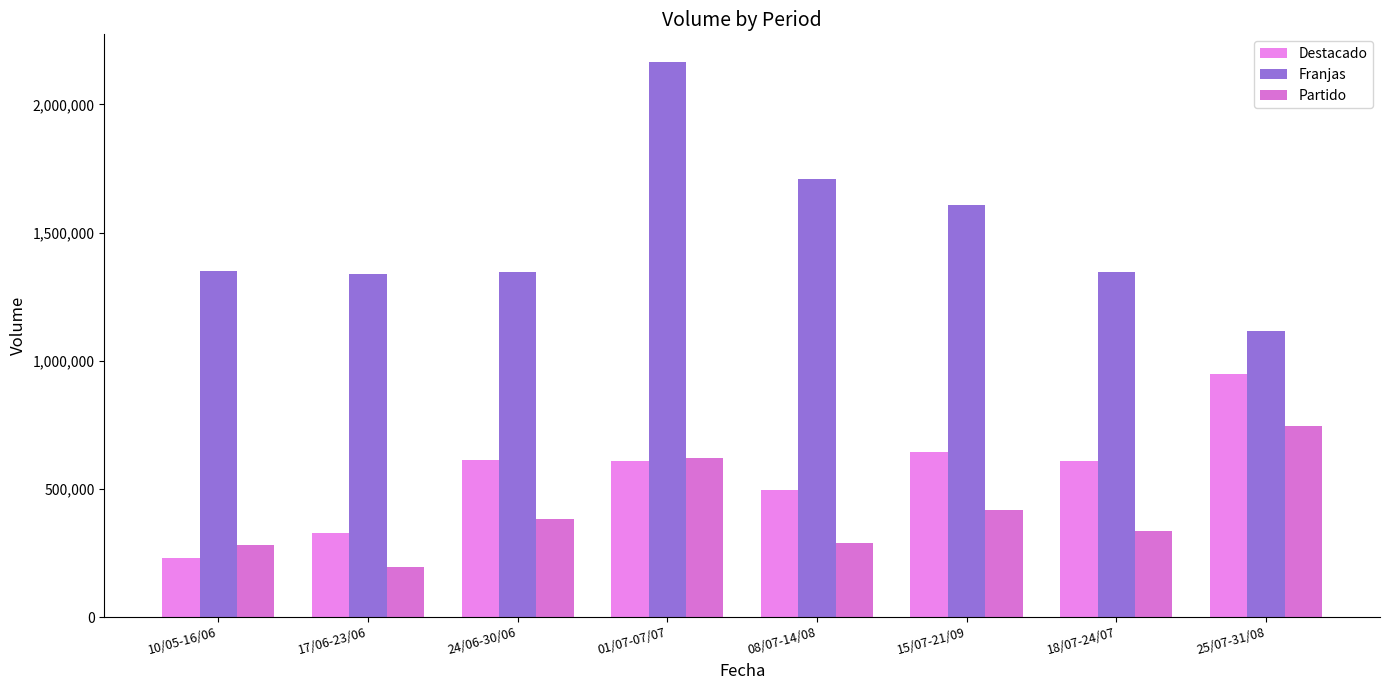

How many data points in Partido are less than 380612?

4